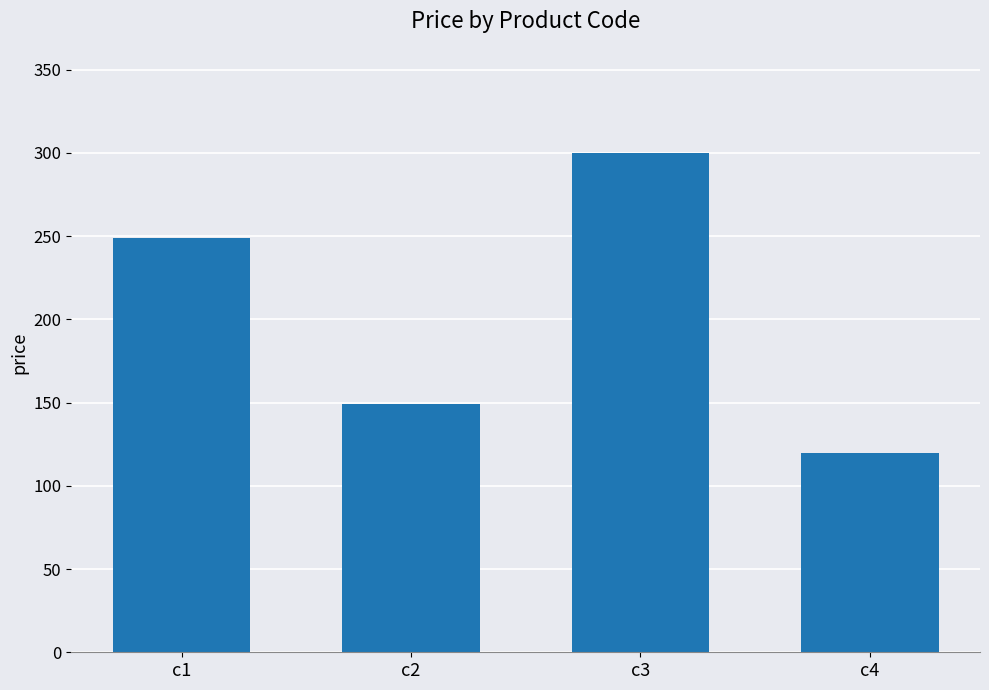

What value does the data have at c1?

249